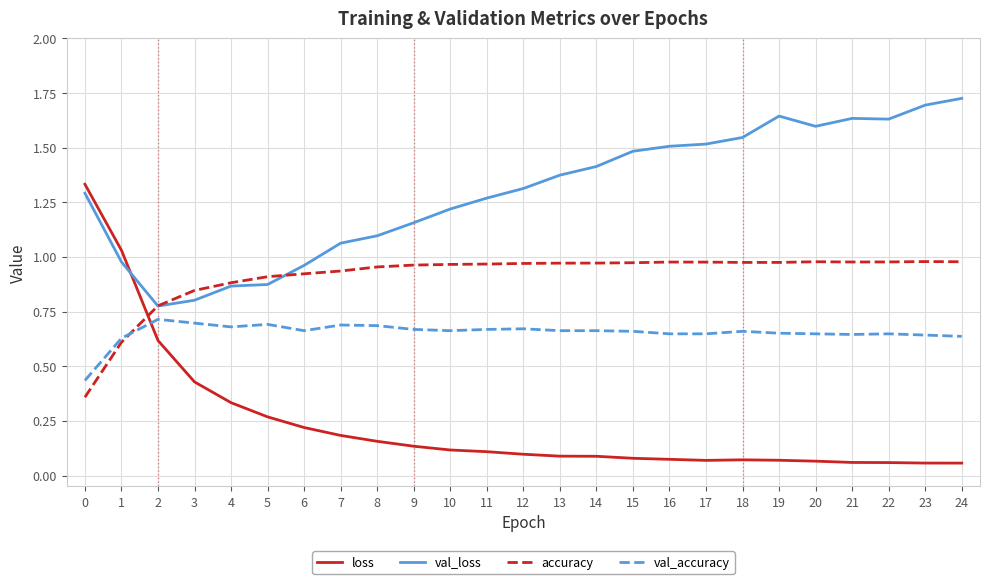

The val_accuracy series shows 0.7 at 4. True or false?

True